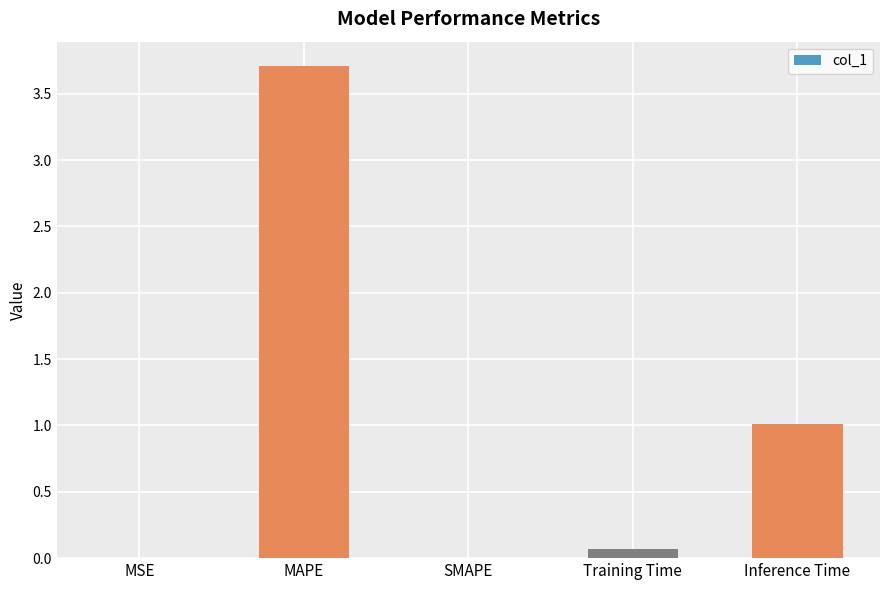

True or false: the data shows 0.0 at MSE.

True